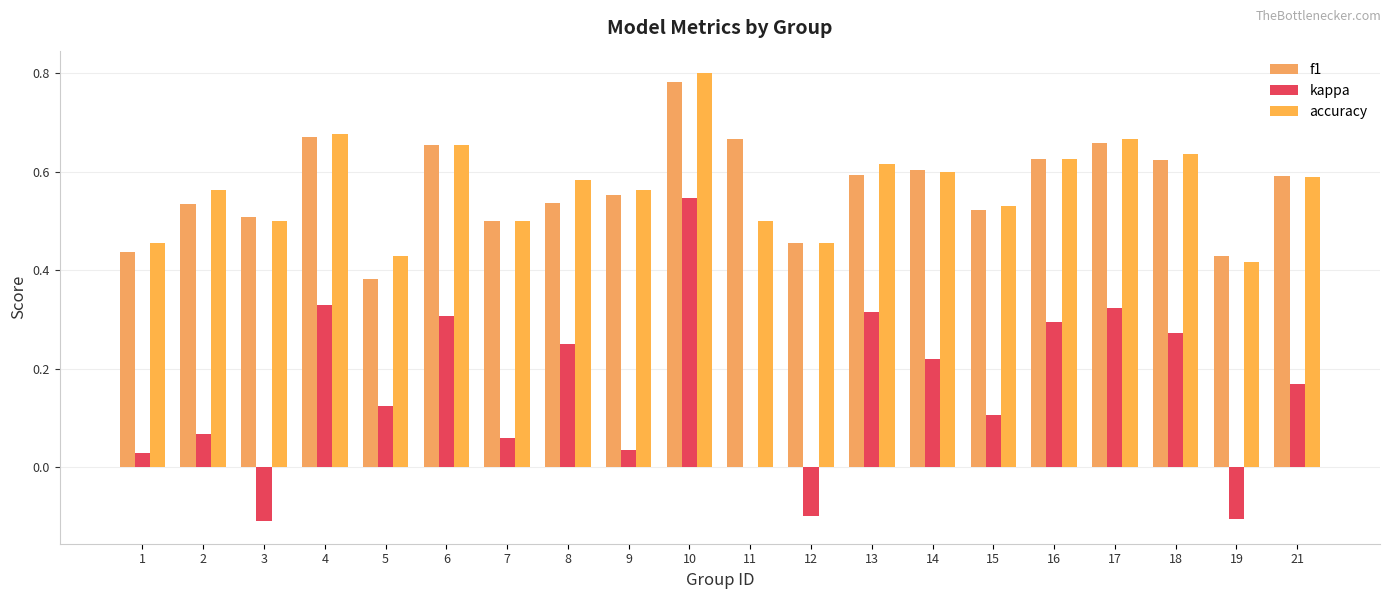

Which series has the largest range (max minus min)?

kappa